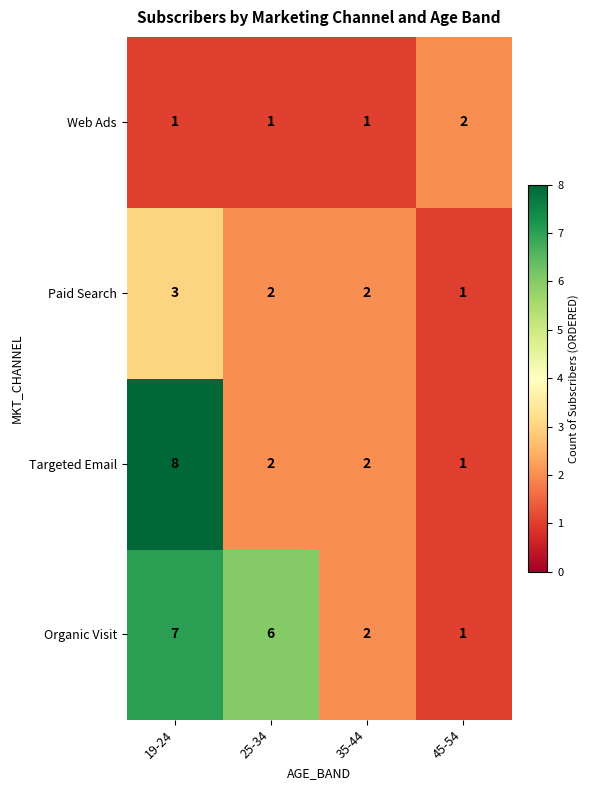

What is the sum of all Web Ads values?

5